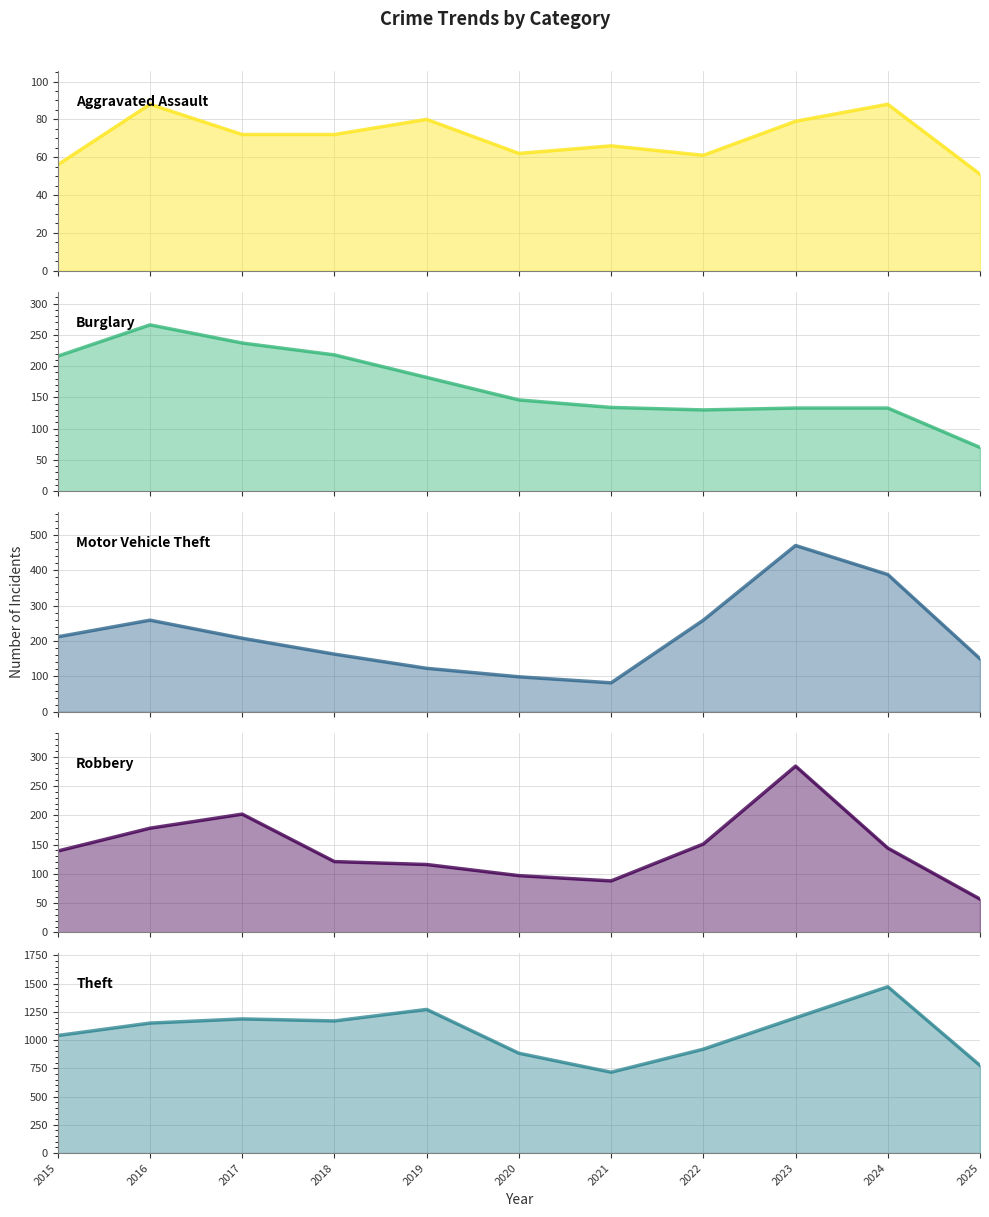

In Robbery (line), how many points are higher than both neighbors (excluding endpoints)?

2